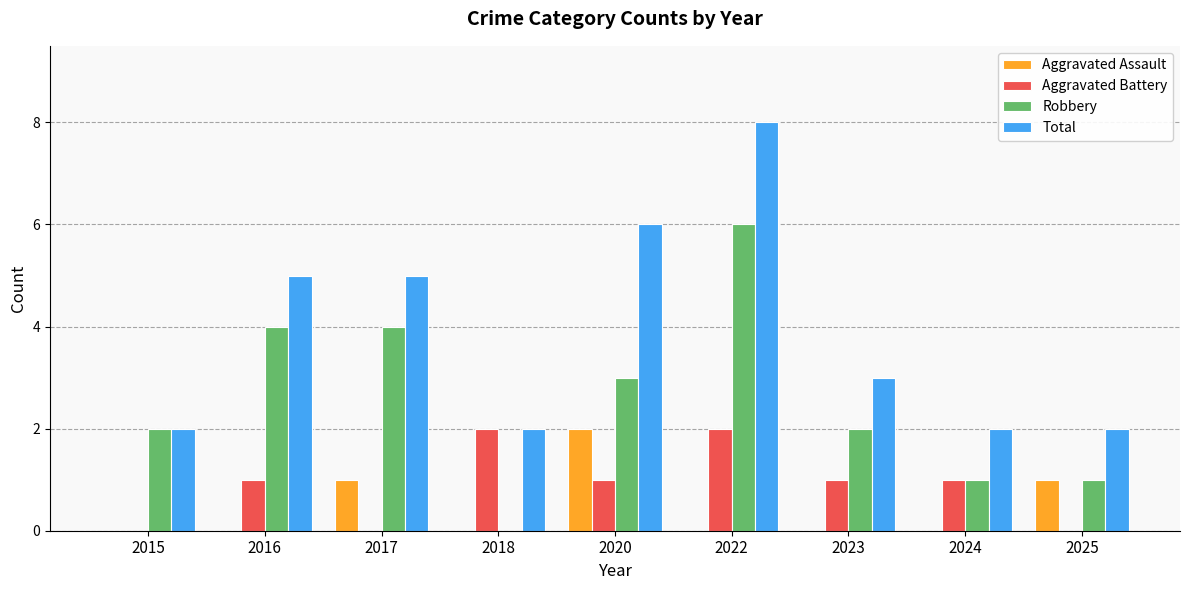

What are all the series names shown in the legend?

Aggravated Assault, Aggravated Battery, Robbery, Total